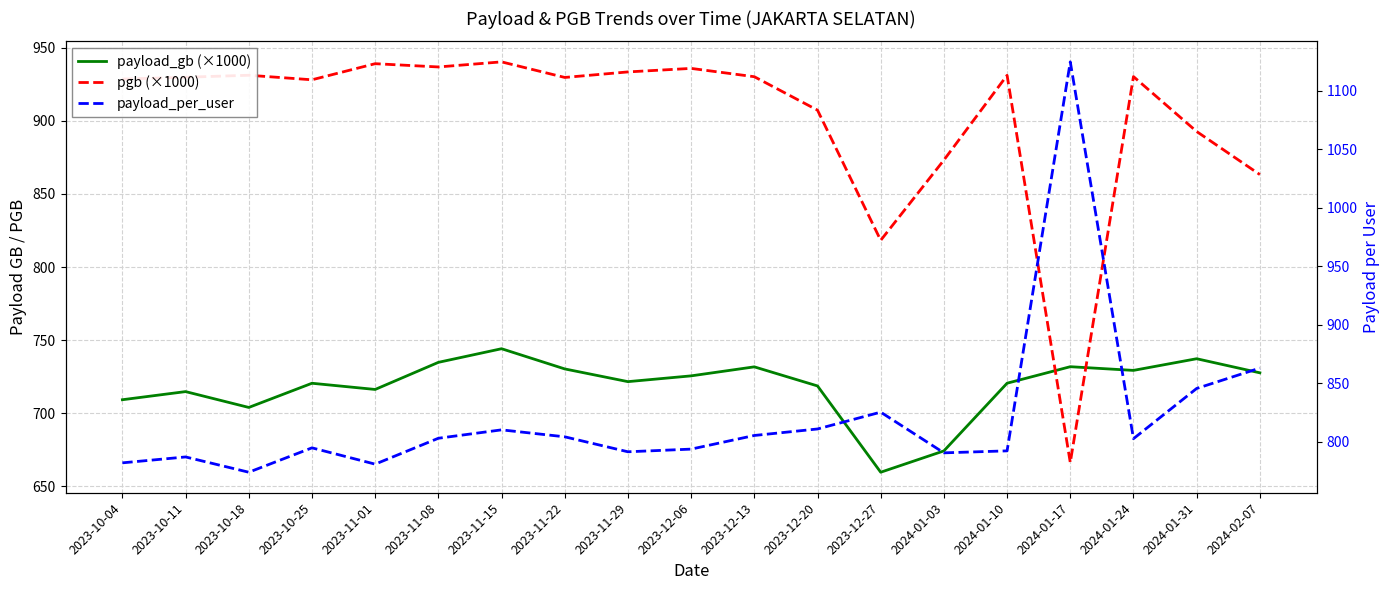

At which category is the sum across all series the highest?

2024-01-17